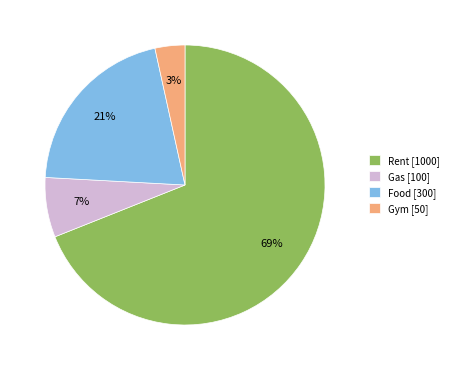

What is the largest slice in the pie chart?

Rent